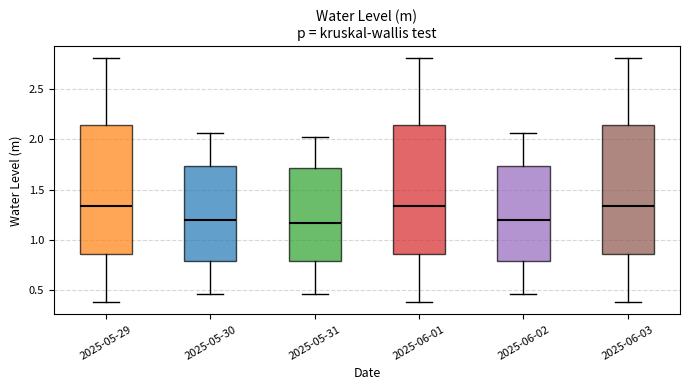

Where is the lower edge of the box for 2025-05-29 on the y-axis? The values are not printed on the chart, so give them approximately, as read against the axis.

0.85